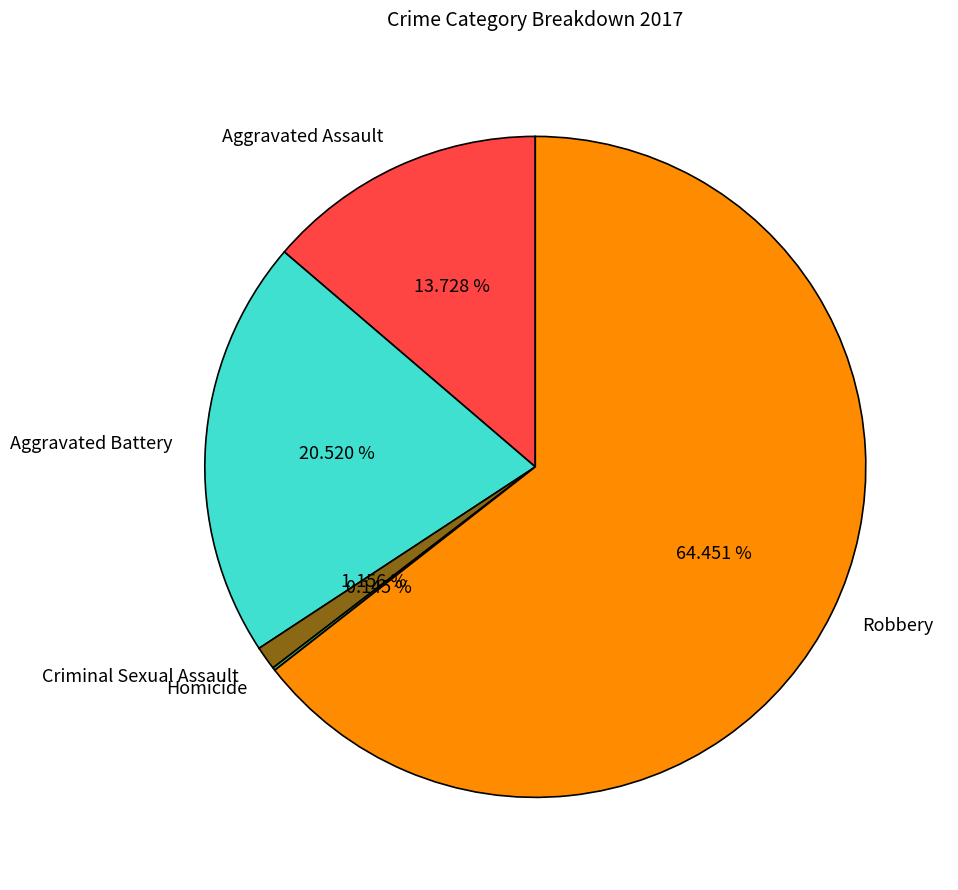

The Aggravated Battery slice represents 8% of the pie. True or false?

False